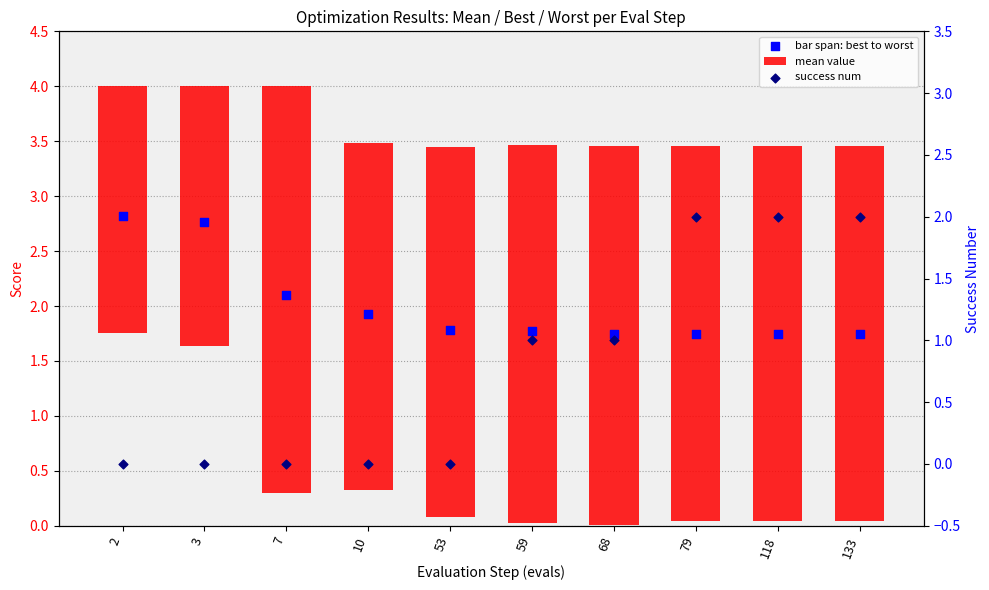

What is the total value across all series at 53?

1.8